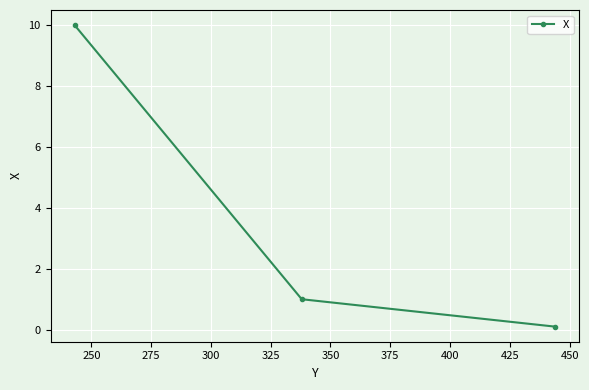

What is the difference between the maximum and minimum values?

9.9